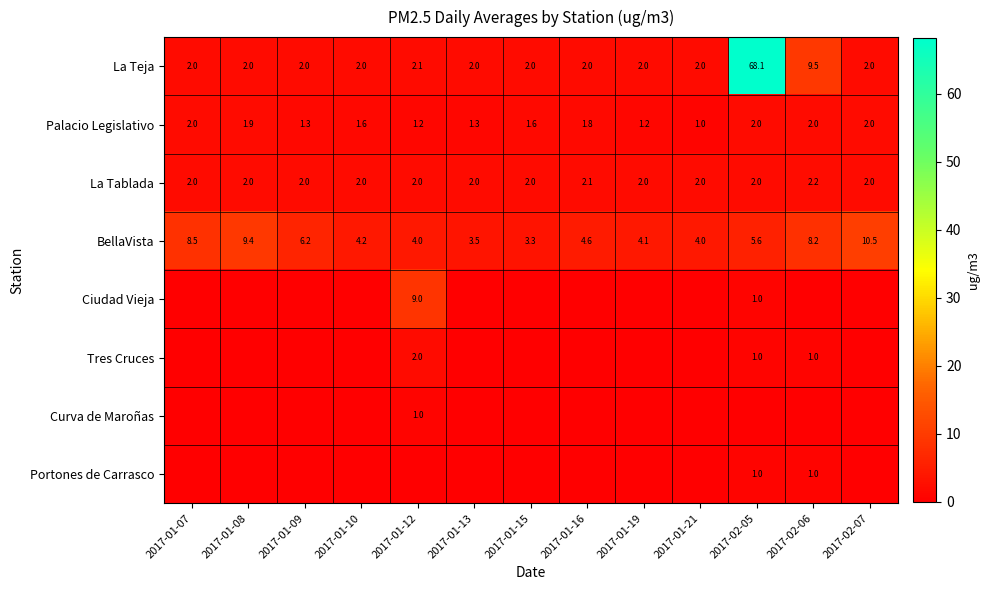

What is the difference between the highest and lowest values at 2017-01-19?

4.1